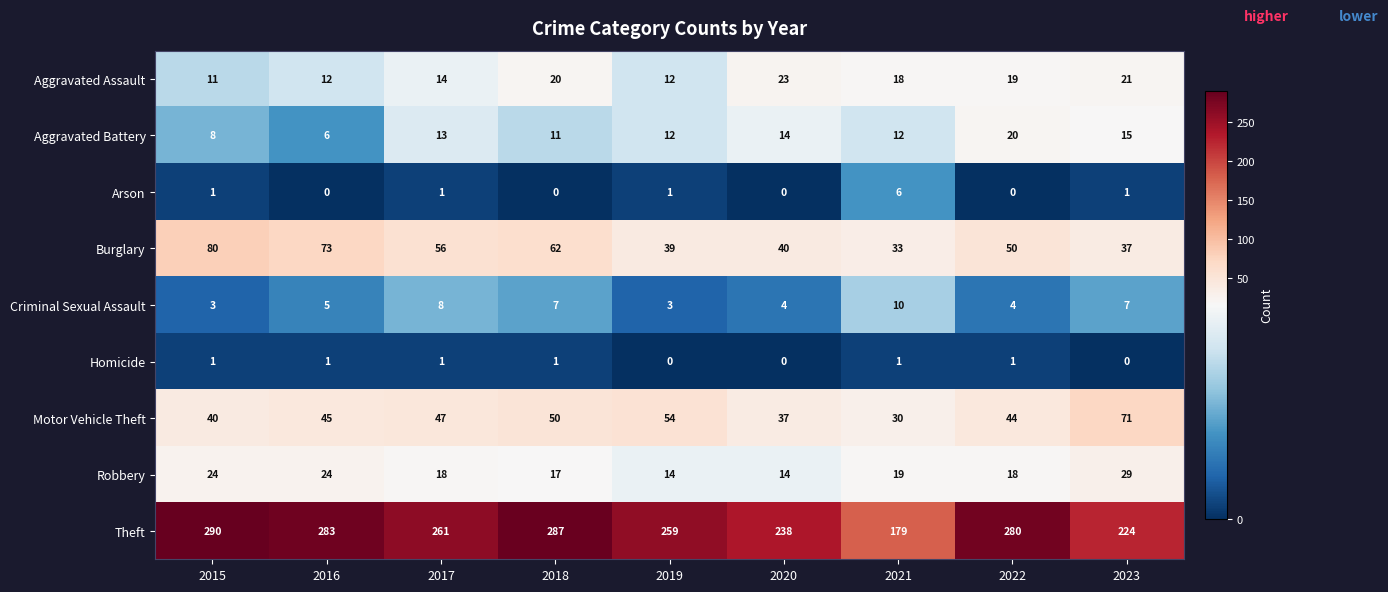

The Motor Vehicle Theft series shows 45 at 2016. True or false?

True